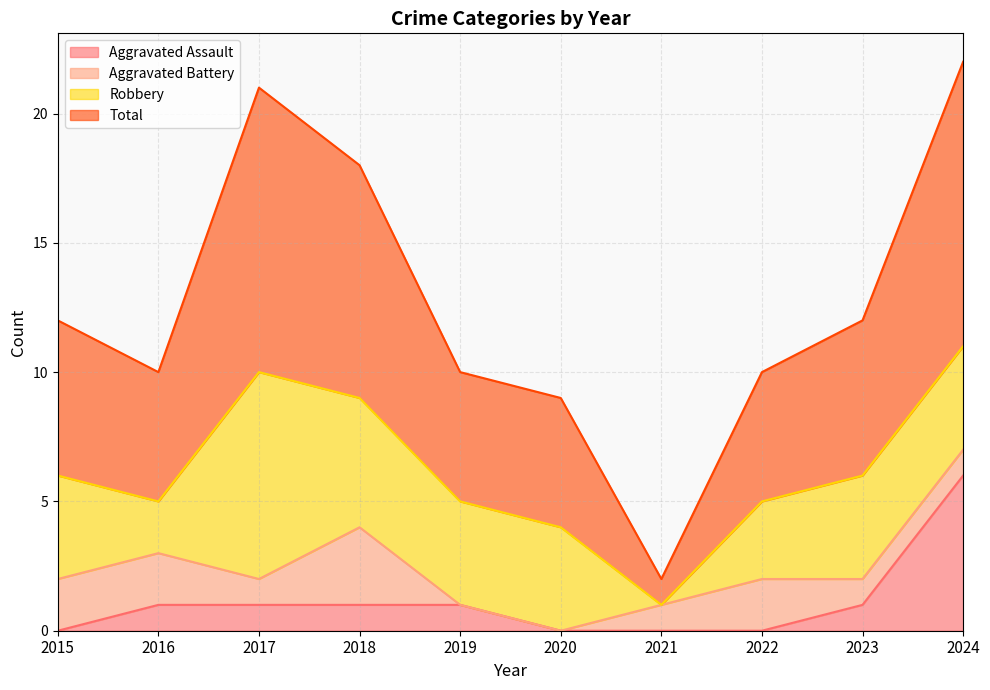

How many positive values does the Aggravated Assault series have?

6